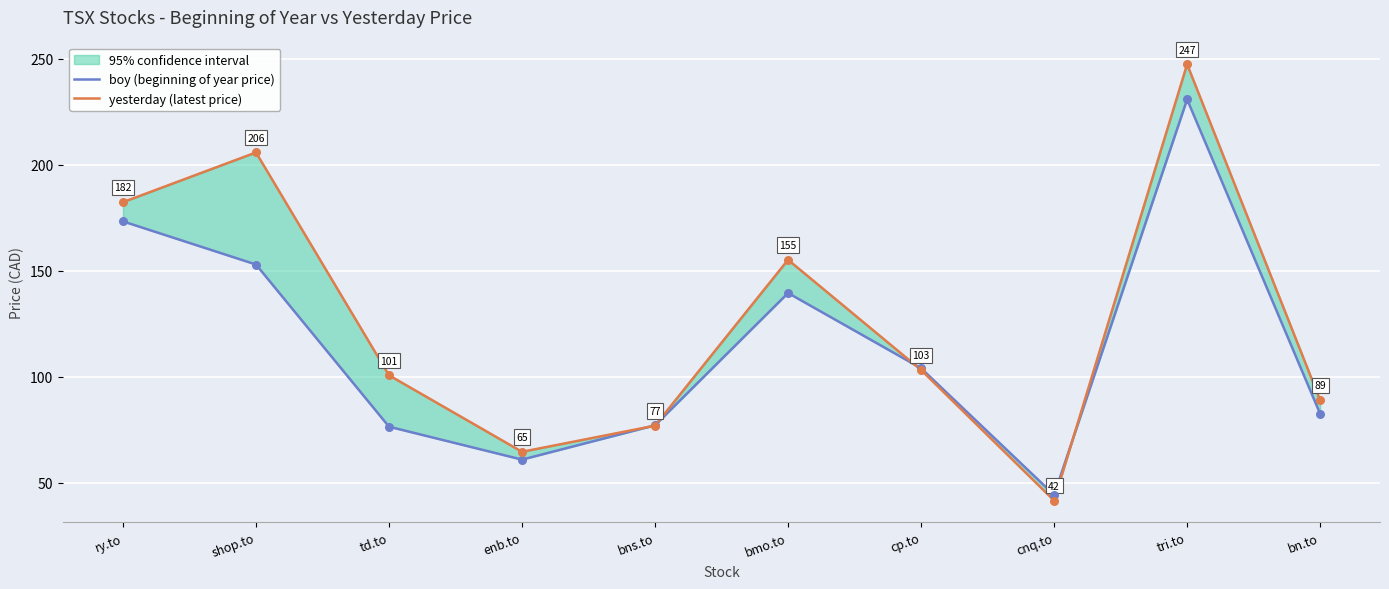

At which category is the sum across all series the highest?

tri.to